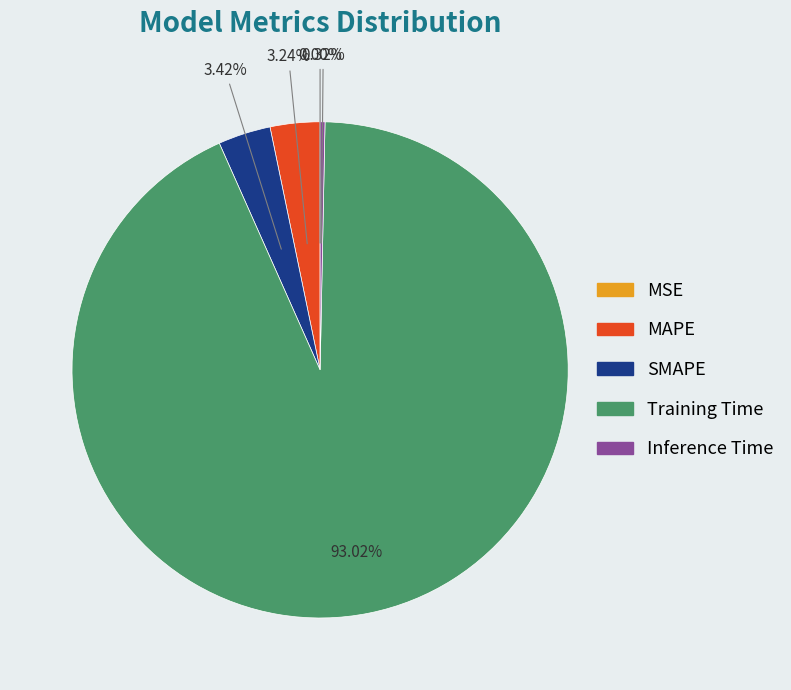

Which slice is the largest?

Training Time